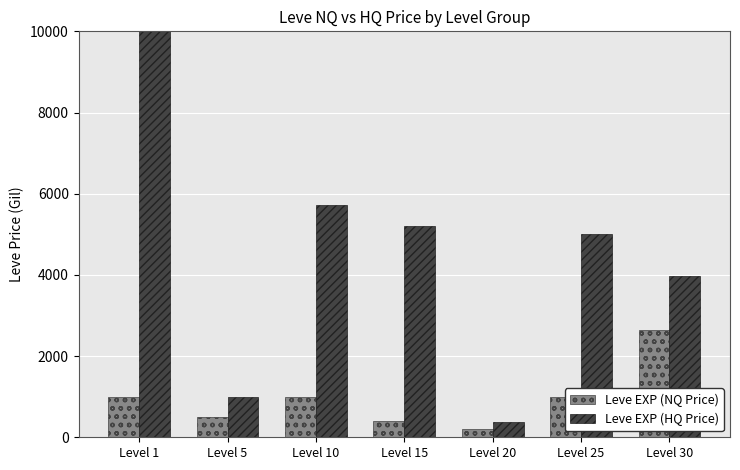

Rank the series at Level 20 from highest to lowest value.

Leve EXP (HQ Price), Leve EXP (NQ Price)